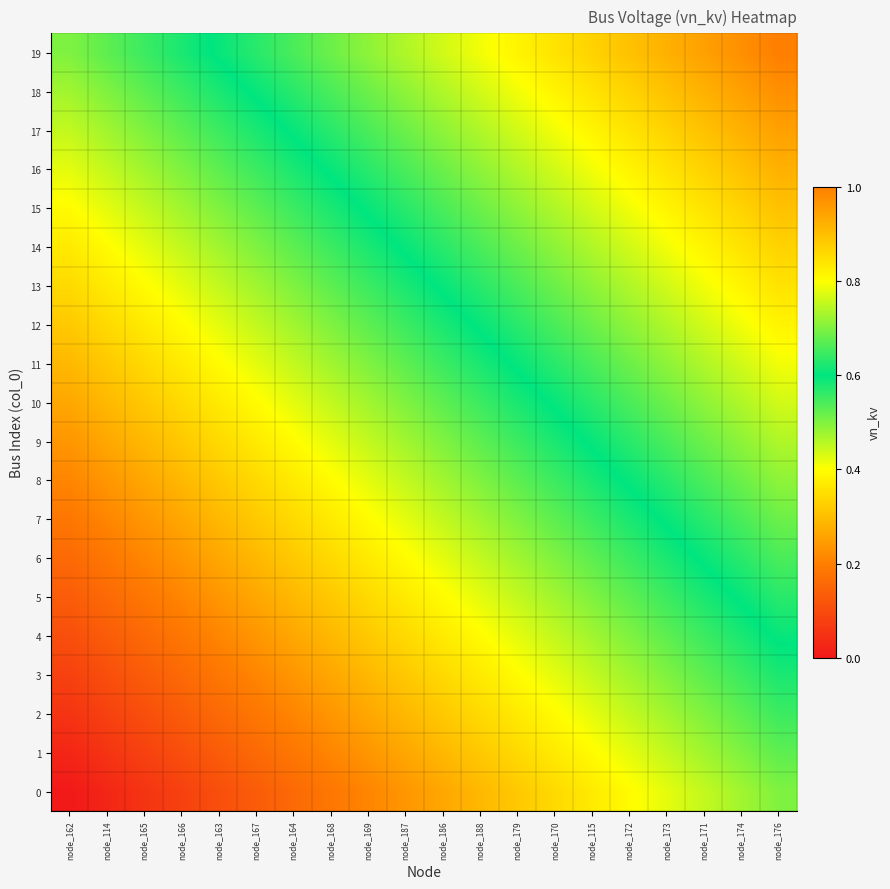

What is the total value across all series at node_187?

9.7